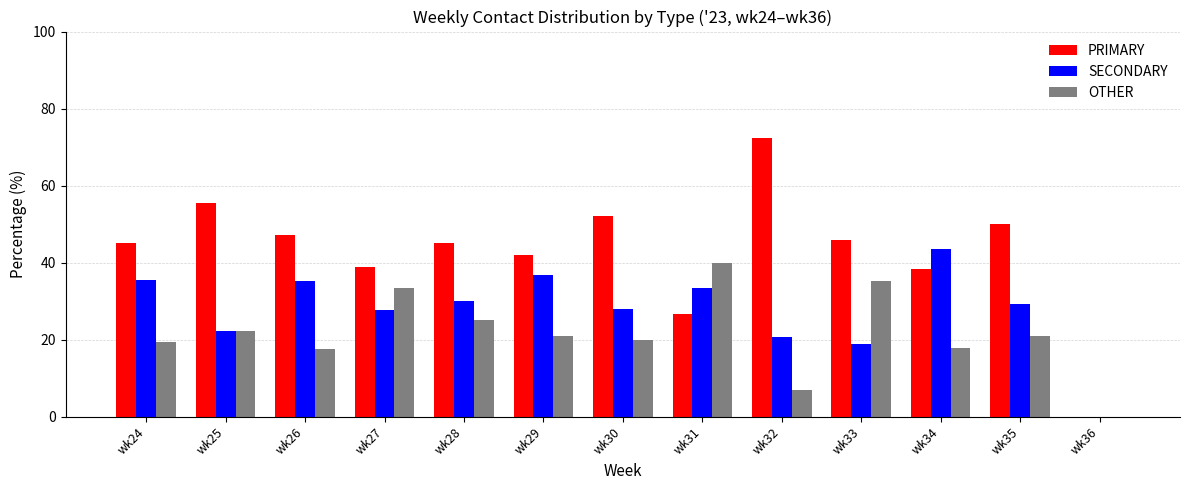

What is the highest value of the OTHER series?

40.0